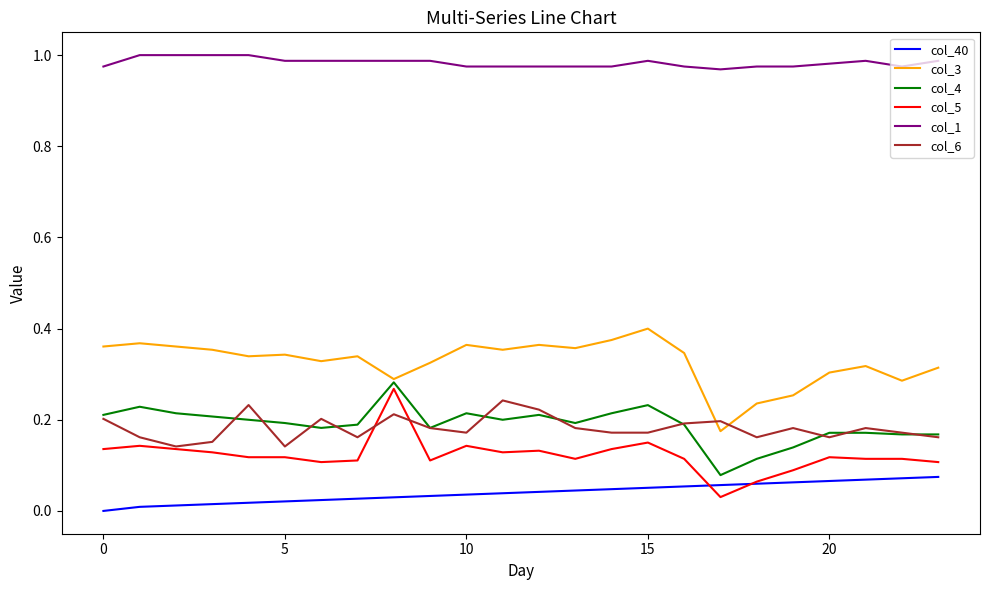

True or false: col_1 and col_4 intersect in this chart.

False